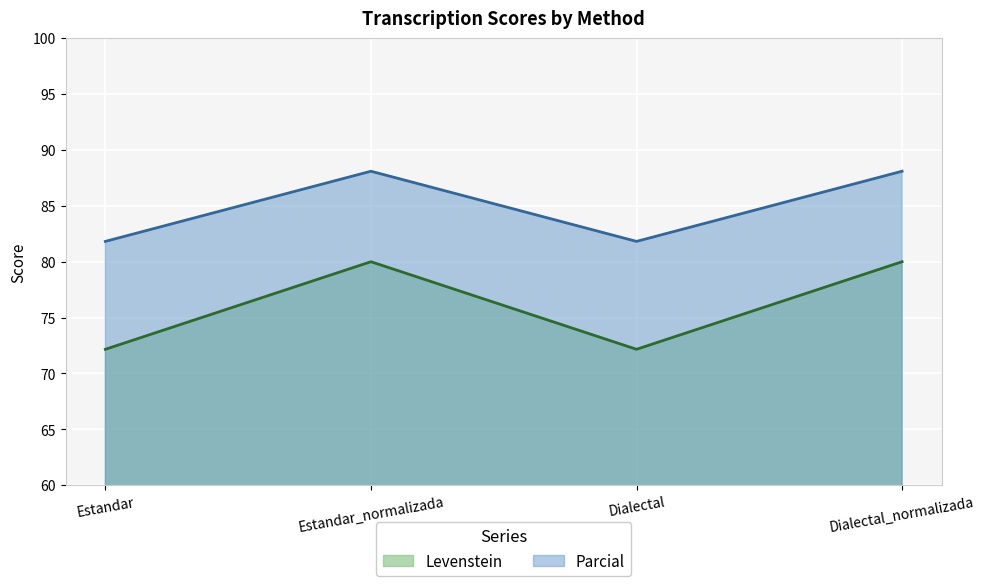

In Levenstein, how many points are lower than both neighbors (excluding endpoints)?

1